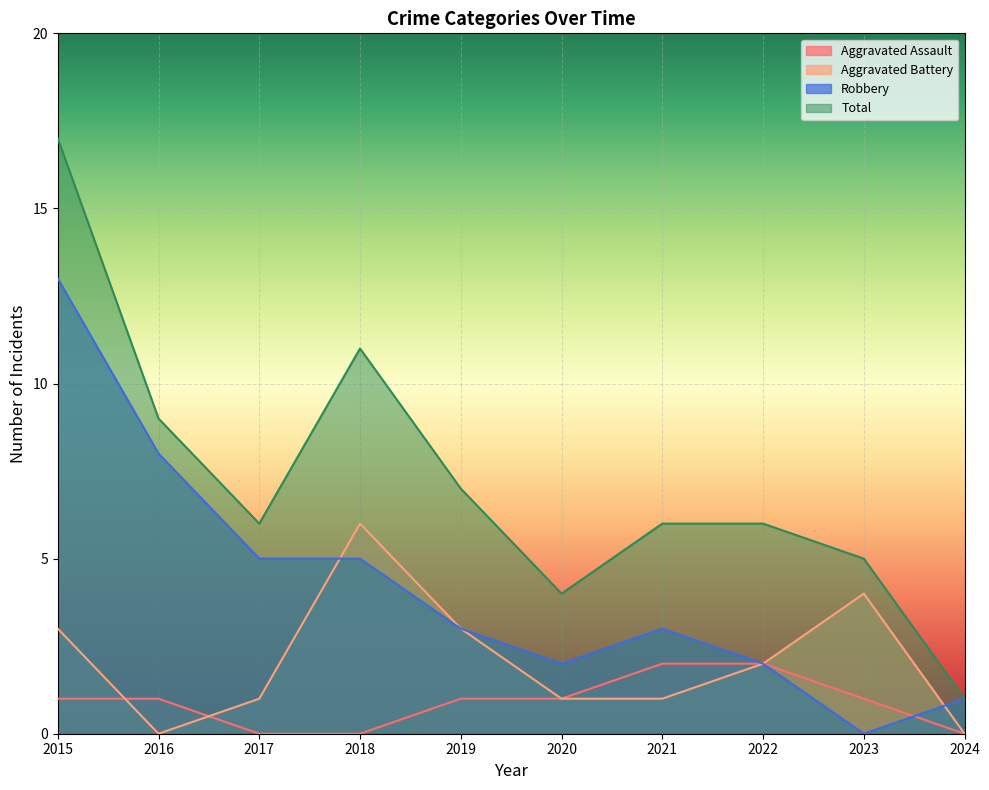

What is the approximate value of Aggravated Battery at 2020?

1